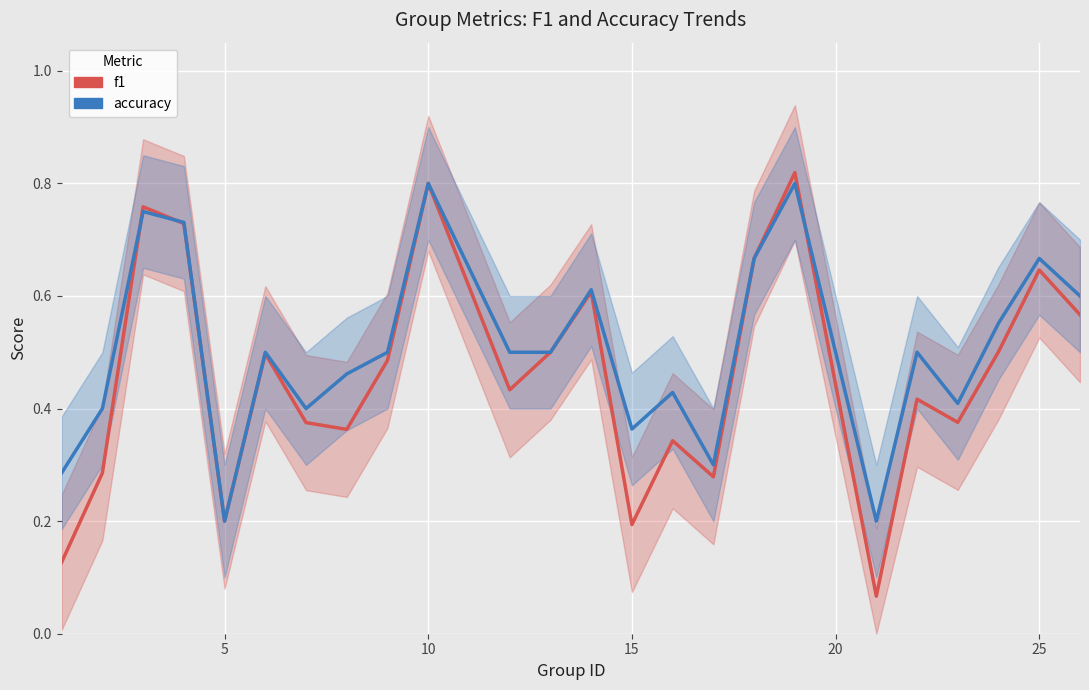

Reading left to right, what are all the values shown in this chart?

f1: 0.1	0.3	0.8	0.7	0.2	0.5	0.4	0.4	0.5	0.8	0.4	0.5	0.6	0.2	0.3	0.3	0.7	0.8	0.1	0.4	0.4	0.5	0.6	0.6
accuracy: 0.3	0.4	0.8	0.7	0.2	0.5	0.4	0.5	0.5	0.8	0.5	0.5	0.6	0.4	0.4	0.3	0.7	0.8	0.2	0.5	0.4	0.6	0.7	0.6